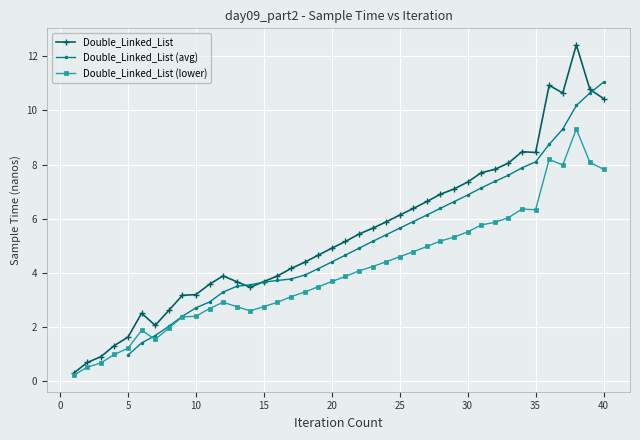

Rank the categories by value from lowest to highest.

1, 2, 3, 4, 5, 7, 6, 8, 9, 10, 14, 11, 13, 15, 16, 12, 17, 18, 19, 20, 21, 22, 23, 24, 25, 26, 27, 28, 29, 30, 31, 32, 33, 35, 34, 40, 37, 39, 36, 38